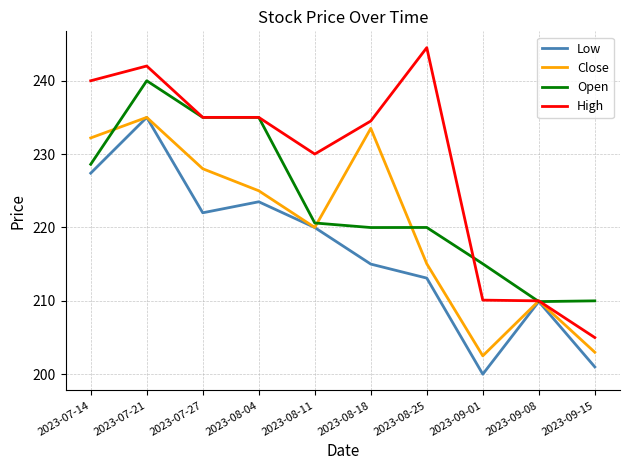

True or false: High has more than 0 points higher than both neighbors.

True